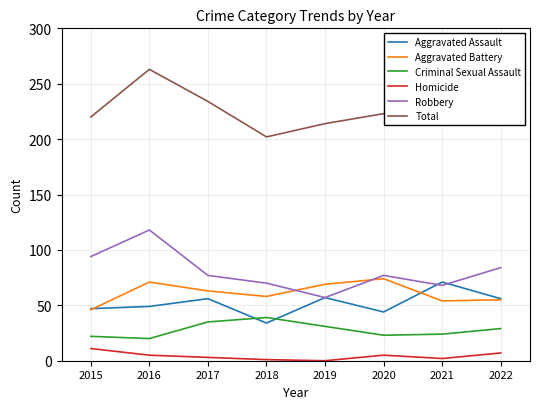

How many lines are shown in the chart?

6